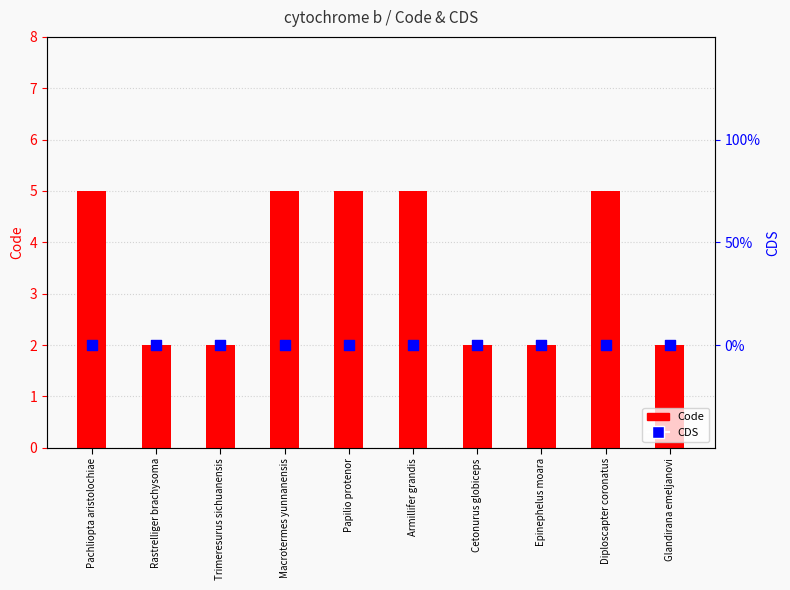

At which category is the sum across all series the highest?

Pachliopta aristolochiae